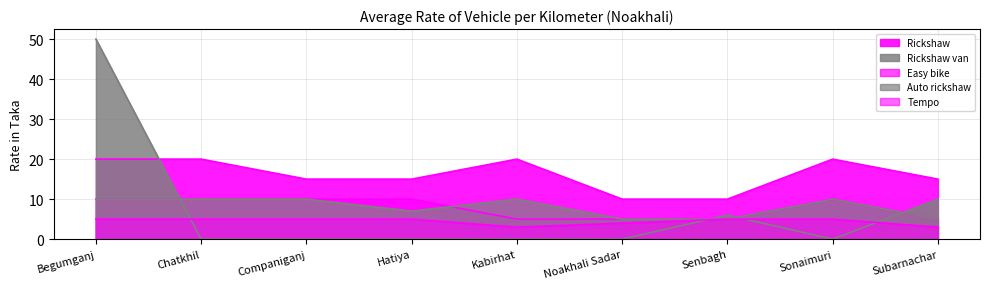

At which category does the chart reach its minimum across all series?

Chatkhil